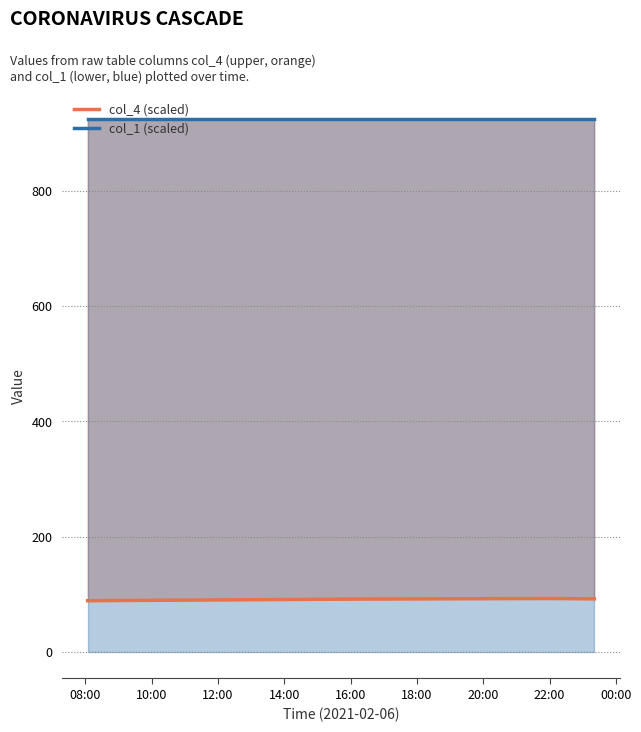

What is the label of the 4th point from the left?

14:00